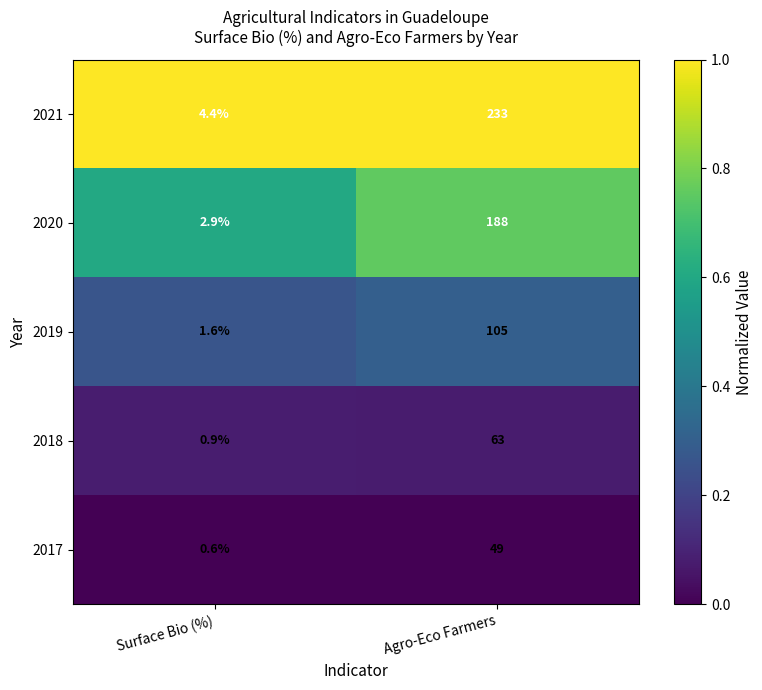

Which series has the largest total across all categories?

2021